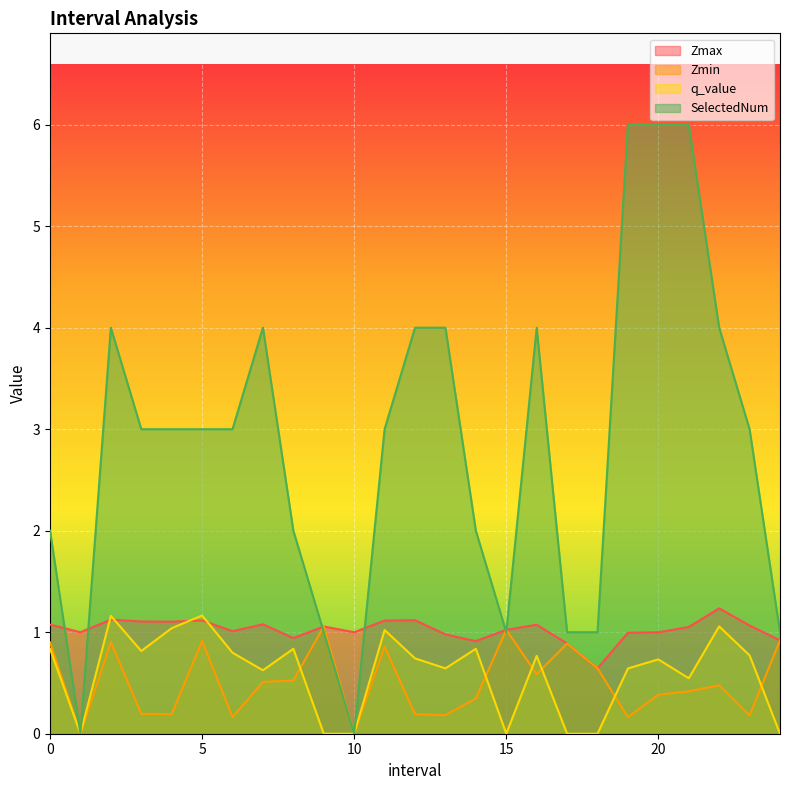

At which category does the chart reach its peak across all series?

19.0